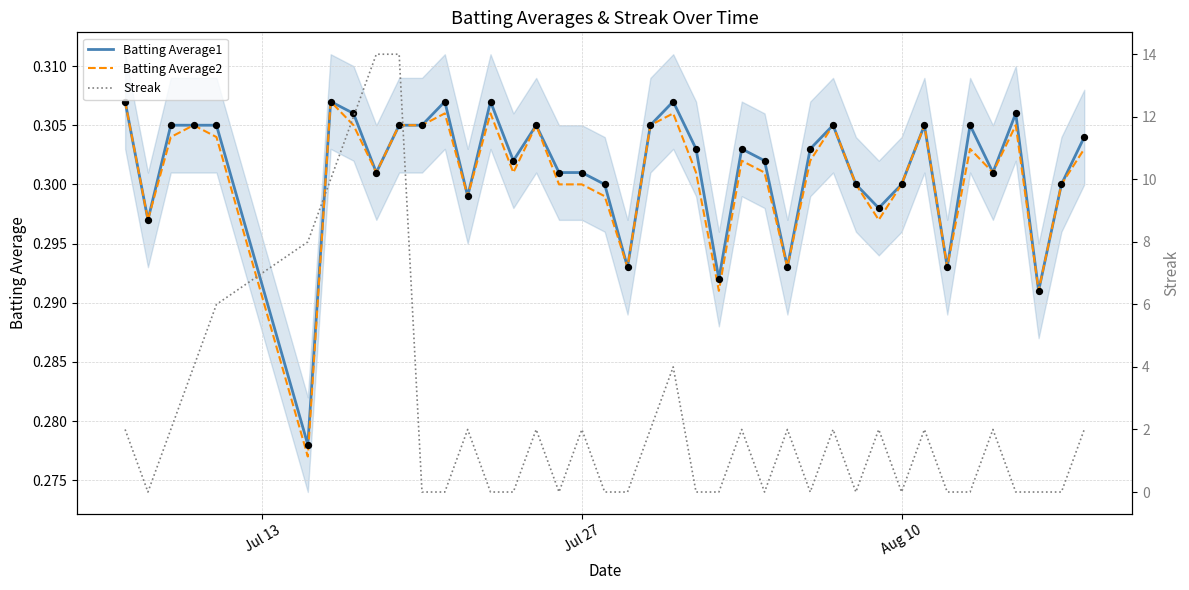

Which series has the largest Y range (max minus min)?

Streak